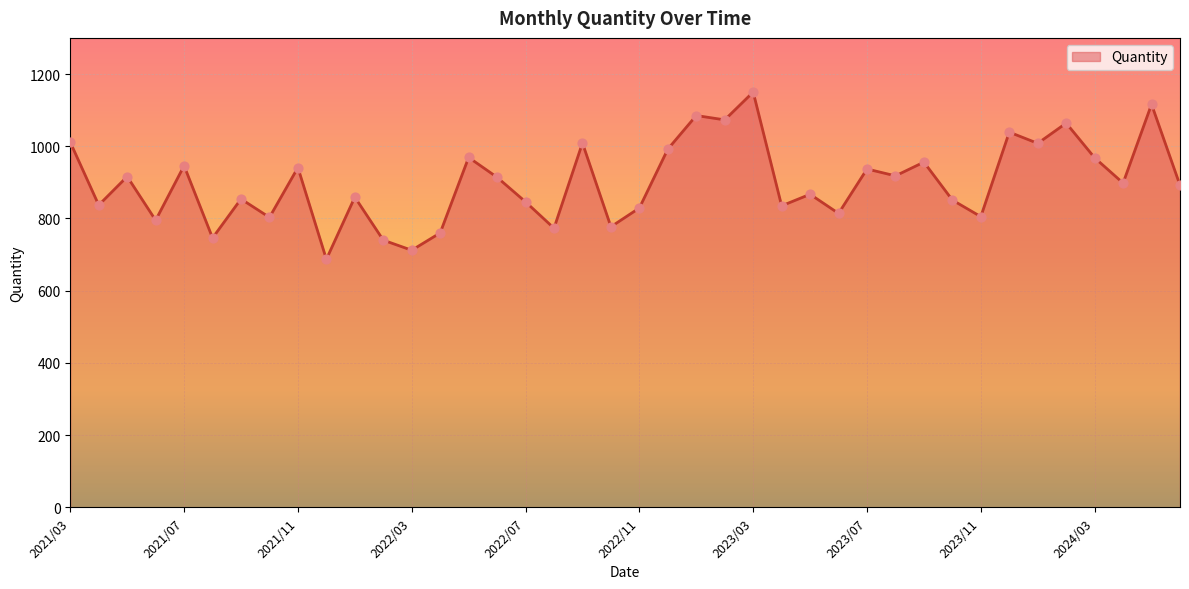

What is the greatest value displayed?

1150